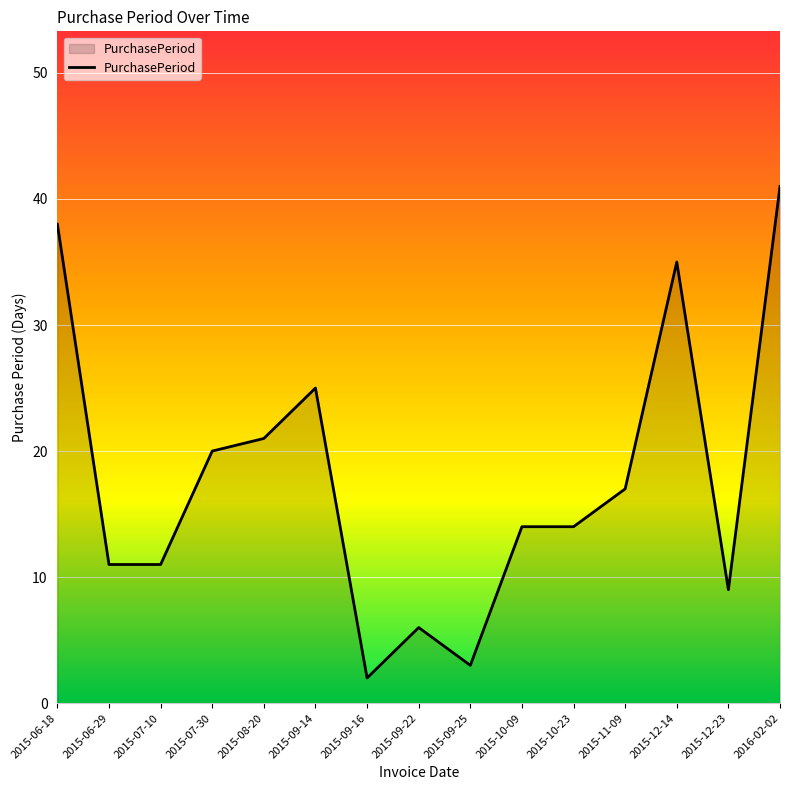

True or false: there are more than 2 points higher than both neighbors.

True